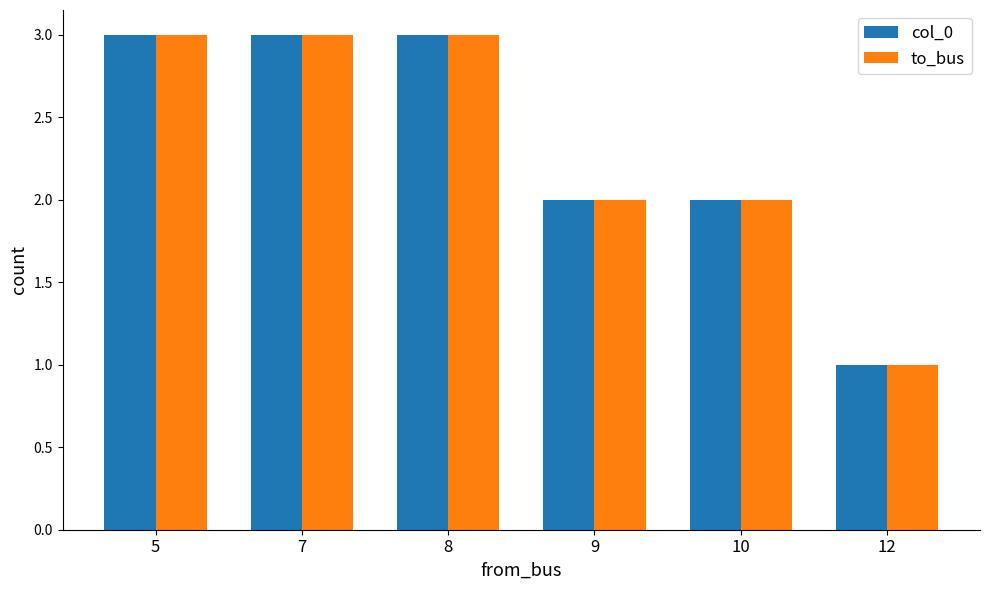

Reading left to right, transcribe all the data shown in this chart.

col_0: 3	3	3	2	2	1
to_bus: 3	3	3	2	2	1